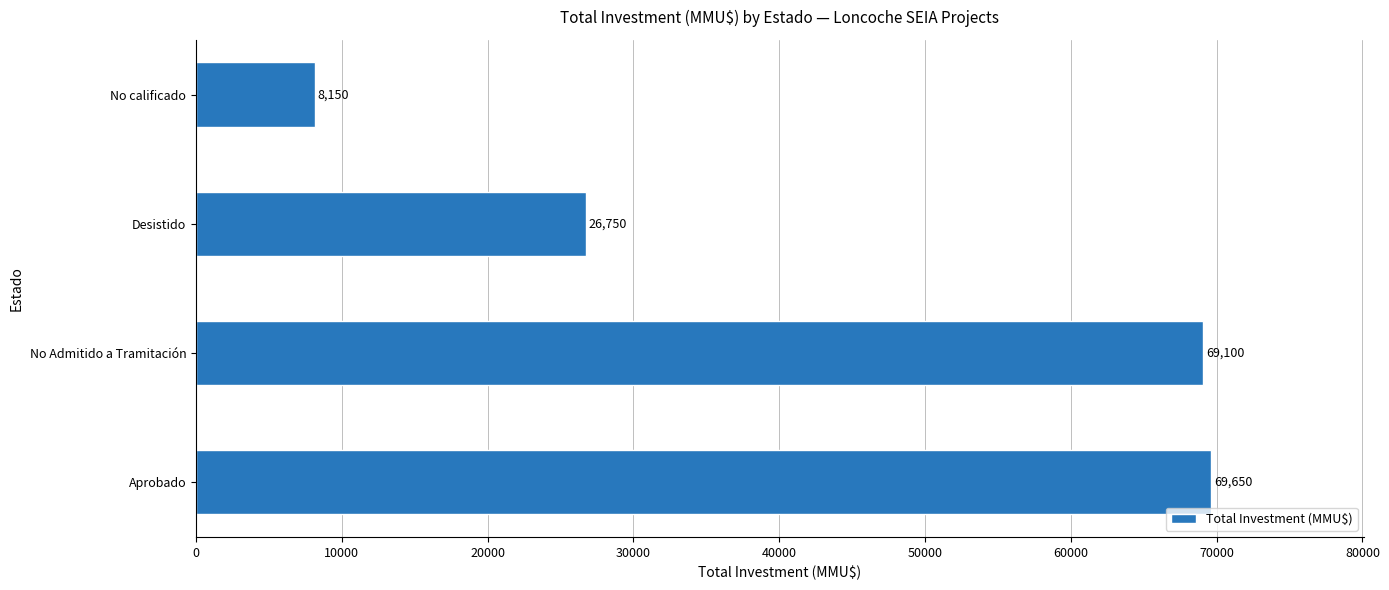

How many bars are there in total?

4